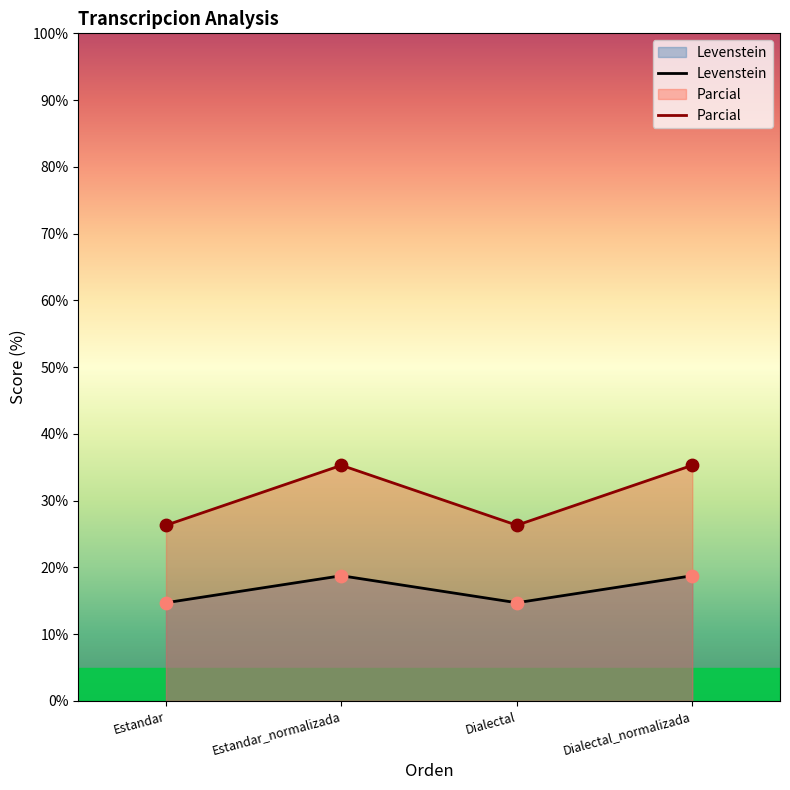

Which series has the largest total across all categories?

Parcial